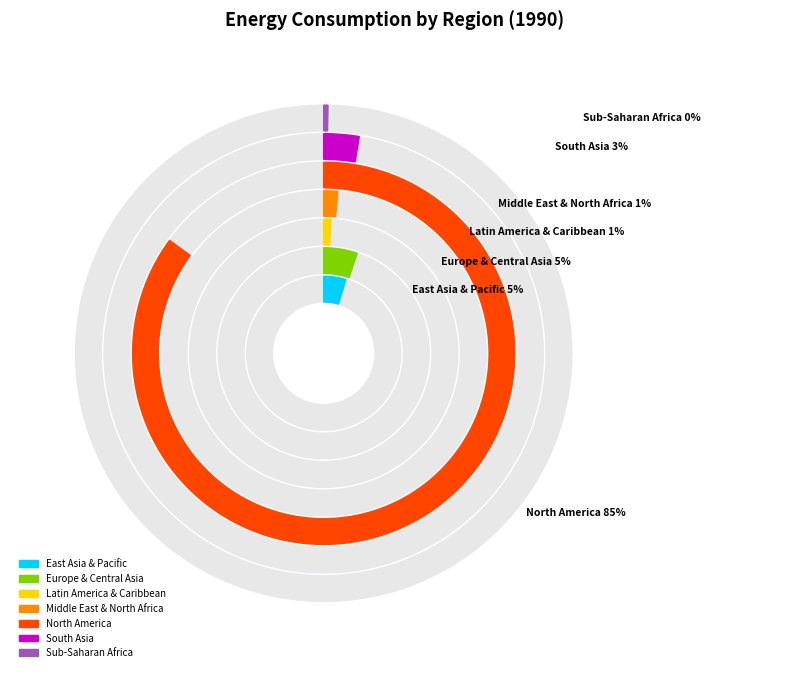

Does 3 represent more than half of the total?

No